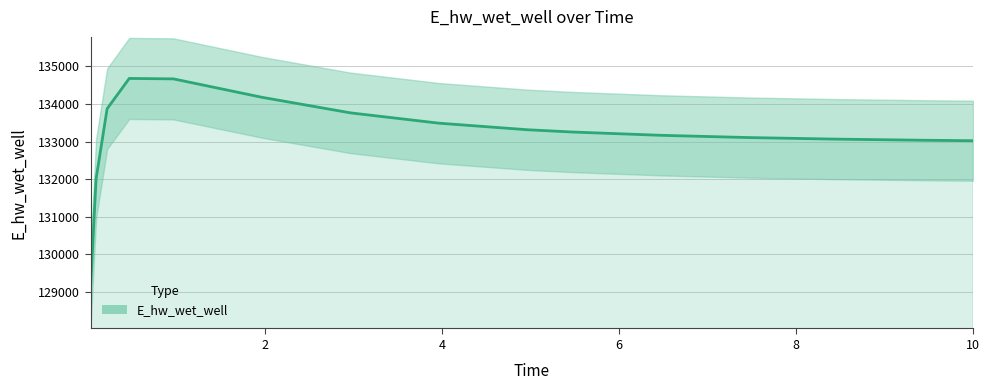

Count the number of categories in the chart.

15